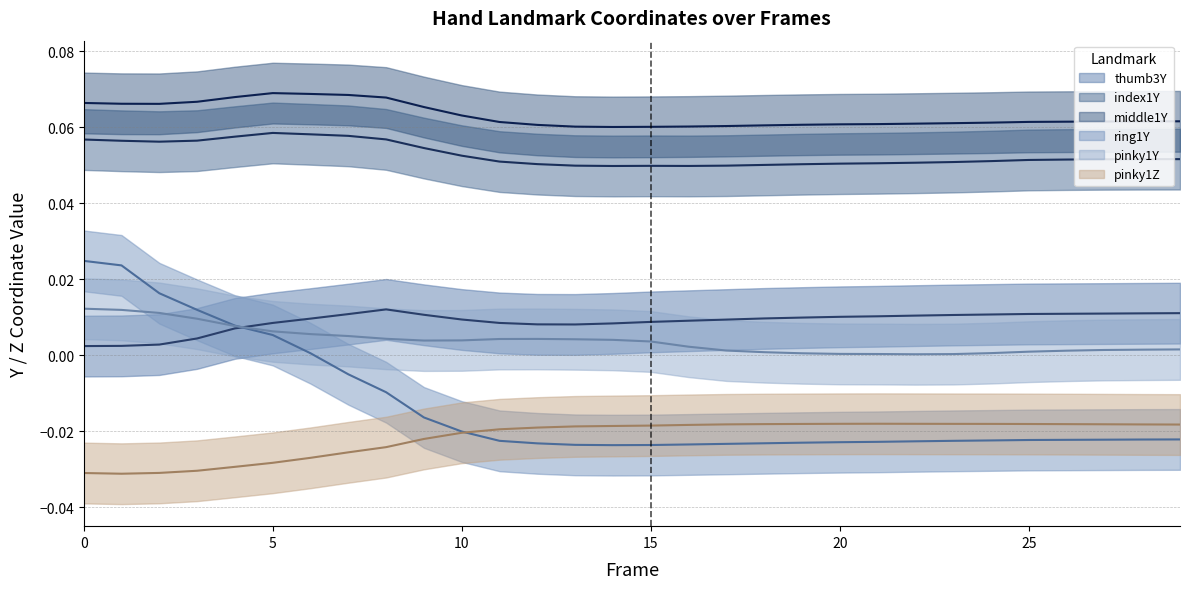

At 23, list the series in order from largest to smallest.

middle1Y, index1Y, thumb3Y, pinky1Y, pinky1Z, ring1Y